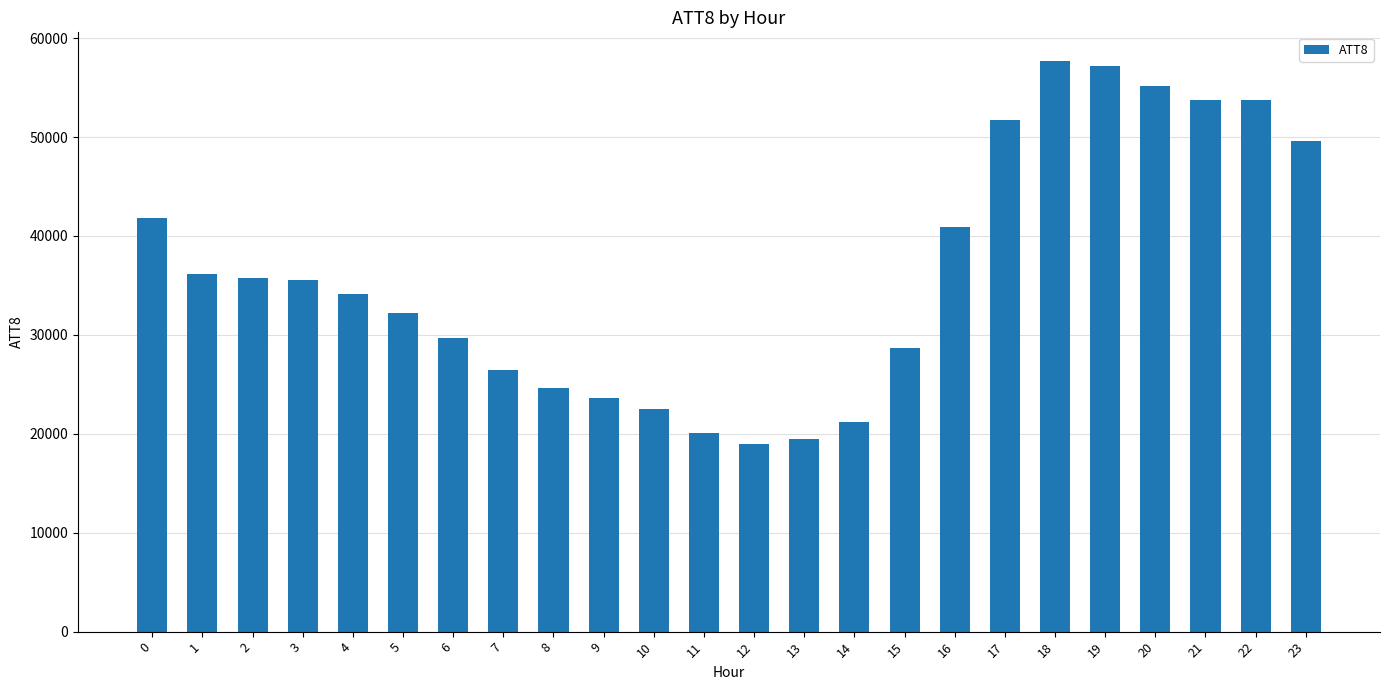

What is the change in value from 3 to 20?

+19700